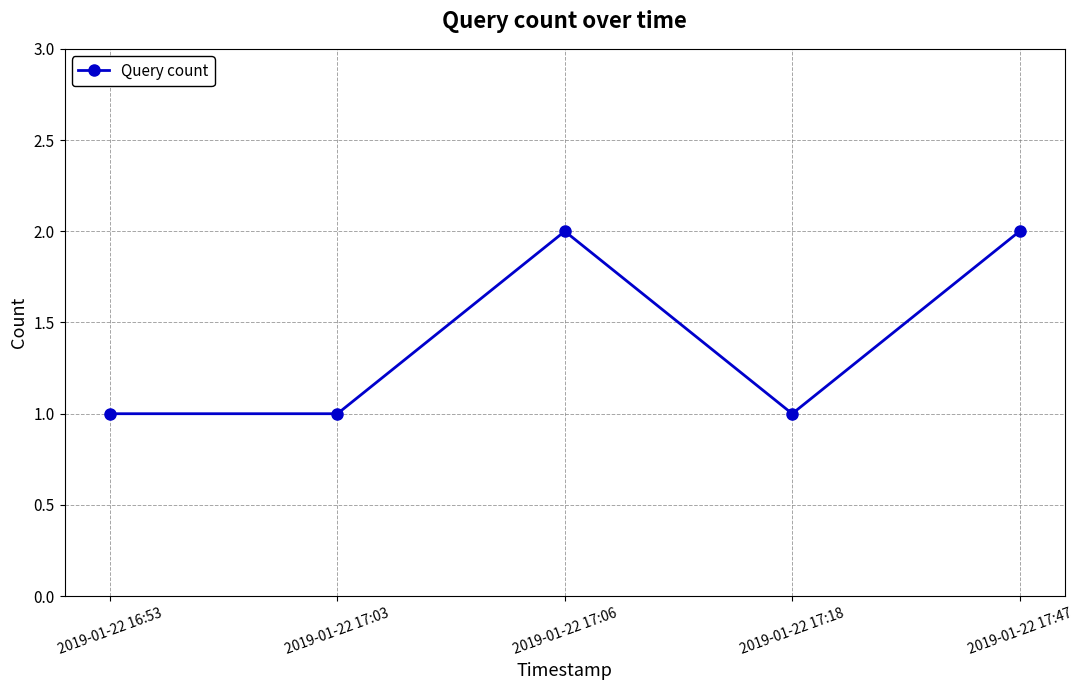

What is the greatest value displayed?

2